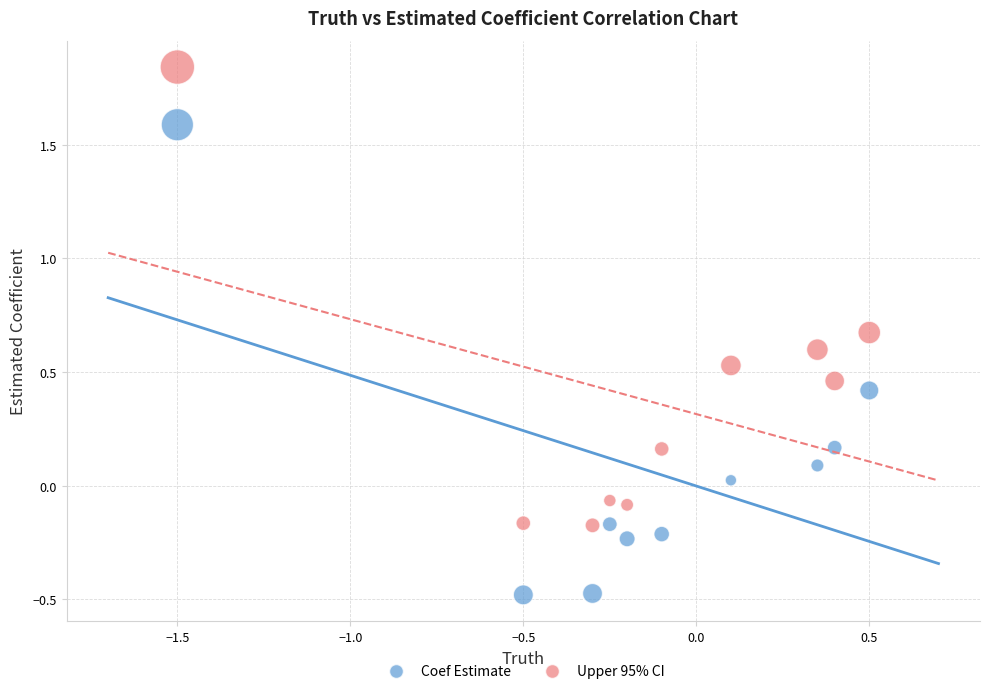

Across all data points, what is the range of Y values (max minus min)?

2.3